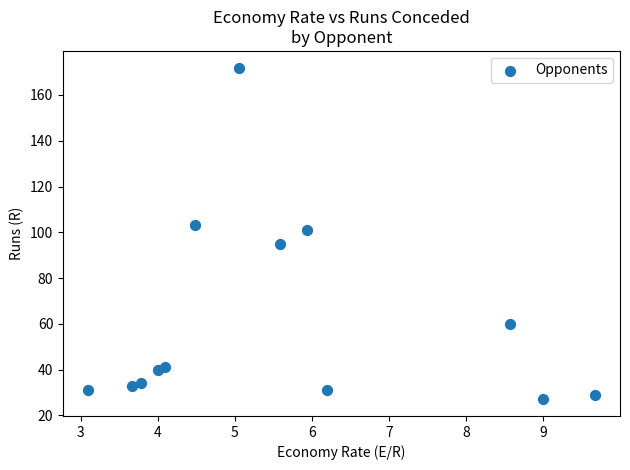

What is the range of Y values (max minus min)?

145